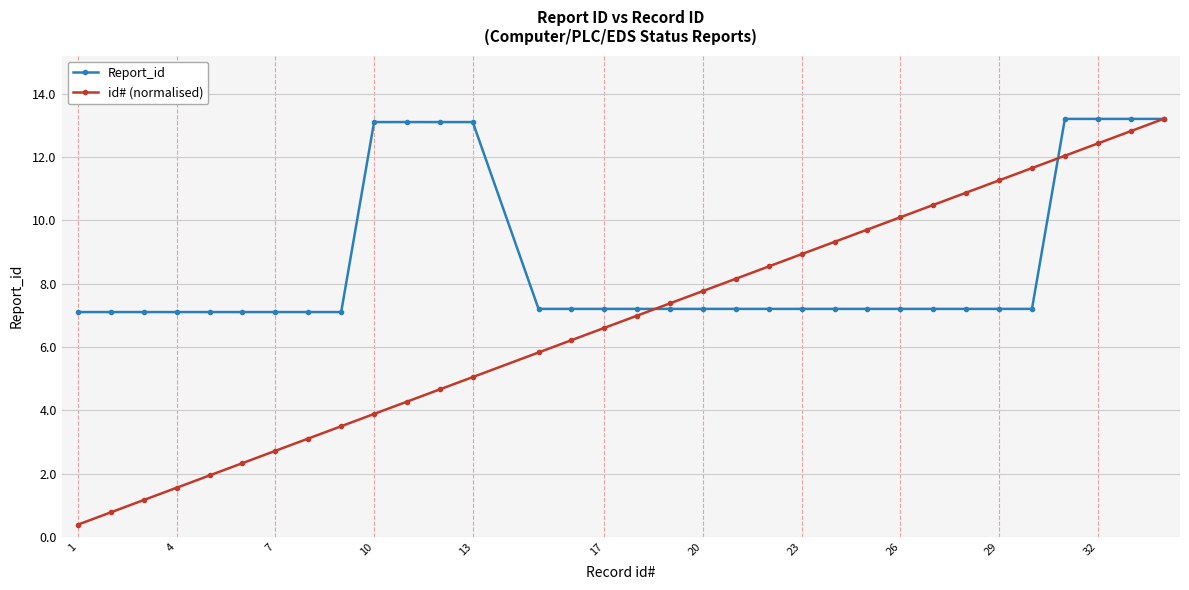

List the series in order of their overall mean, highest first.

Report_id, id# (normalised)